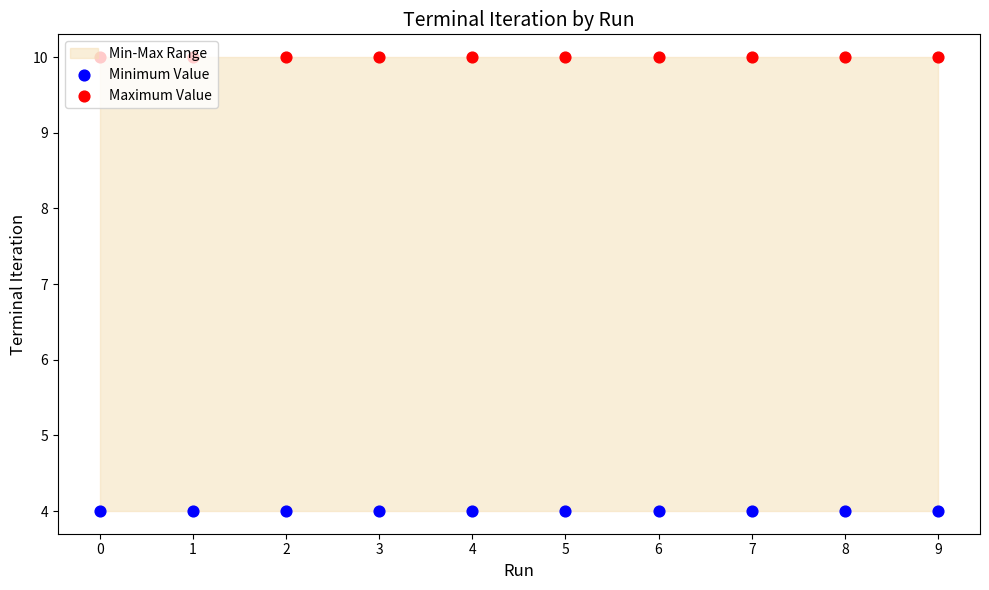

At how many categories does at least one series exceed 6?

10